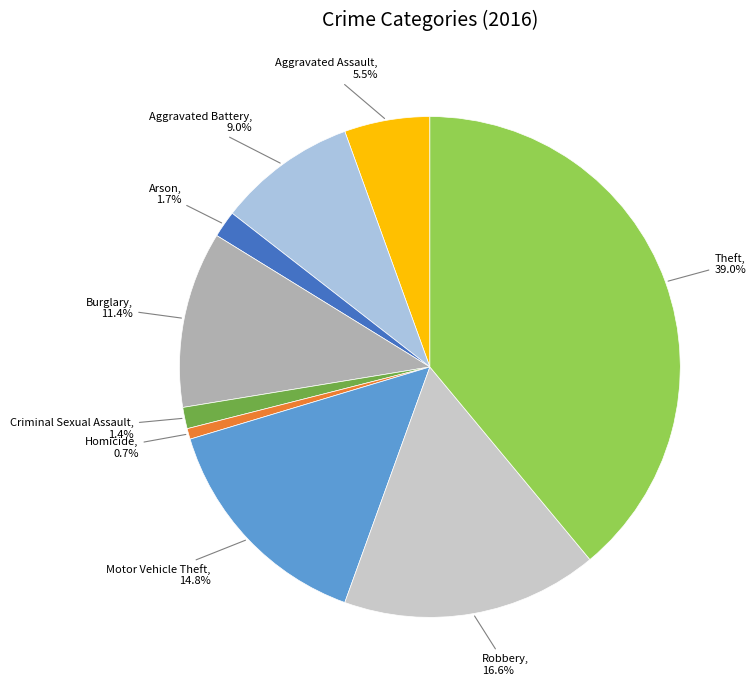

Is there any slice that represents more than half of the pie?

No